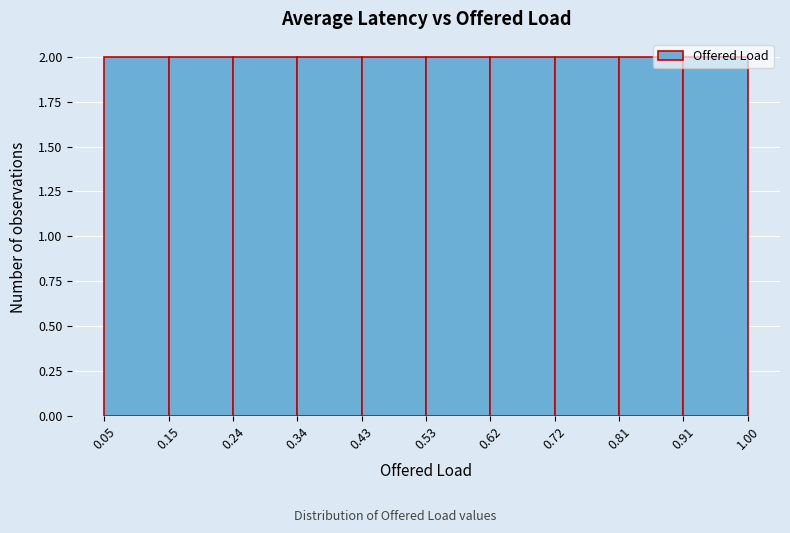

Reading left to right, list every bar in this chart as the range it spans on the x-axis followed by its height. The values are not printed on the chart, so give them approximately, as read against the axis.

0.05 to 0.15: 2
0.15 to 0.24: 2
0.24 to 0.34: 2
0.34 to 0.43: 2
0.43 to 0.53: 2
0.53 to 0.62: 2
0.62 to 0.72: 2
0.72 to 0.81: 2
0.81 to 0.91: 2
0.91 to 1.00: 2